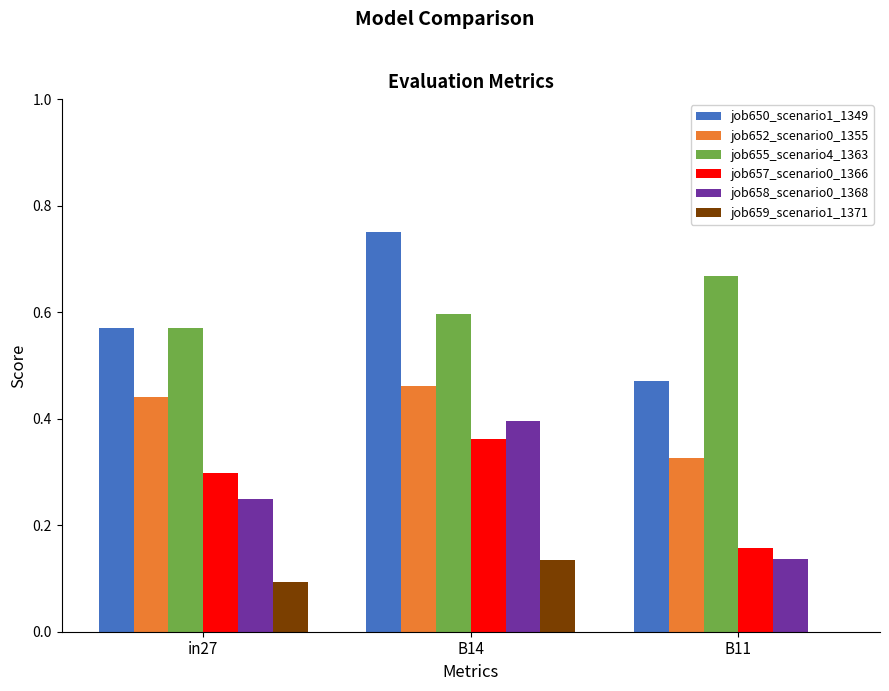

Is the value of job657_scenario0_1366 at B11 greater than the value of job658_scenario0_1368 at B11?

Yes